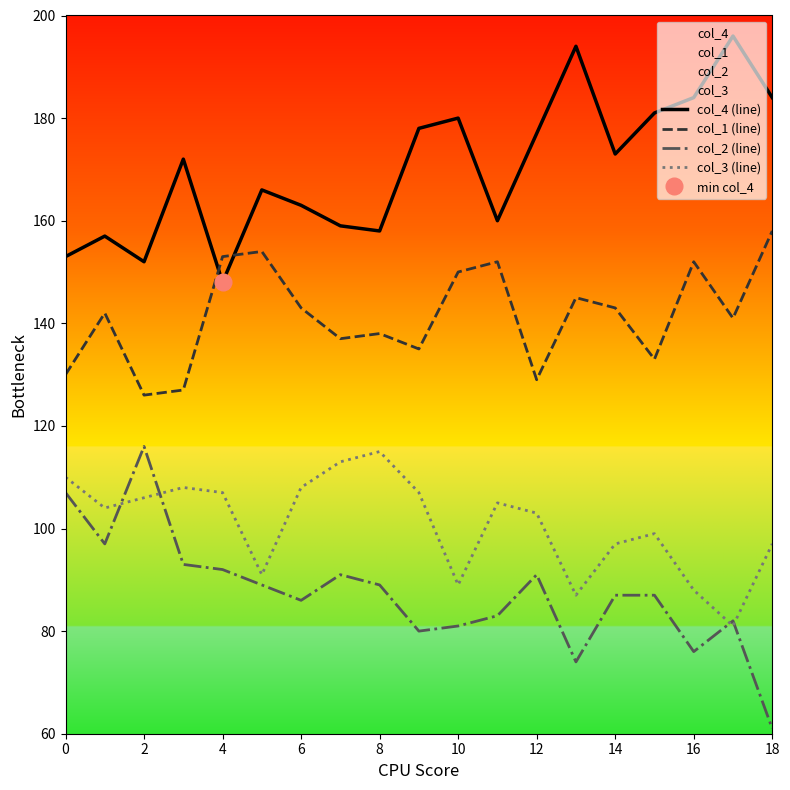

Is it true that col_3 (line) equals 105 at 11?

True